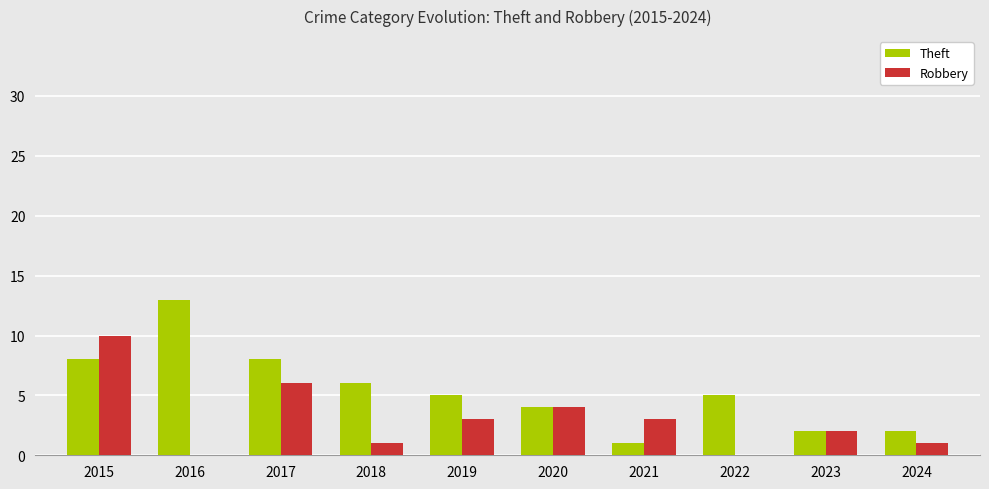

How many series are shown in this chart?

2